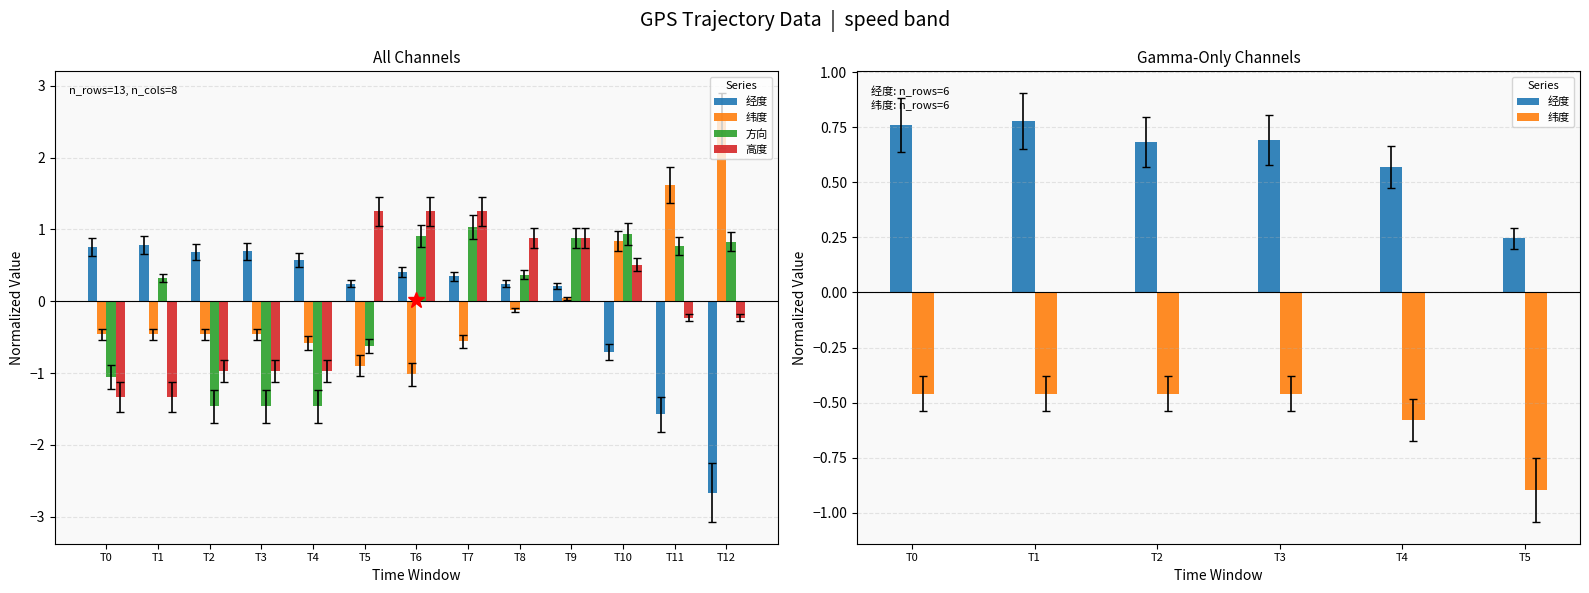

List the labels in order of 方向 value, smallest first.

T2, T3, T4, T0, T5, T1, T8, T11, T12, T9, T6, T10, T7